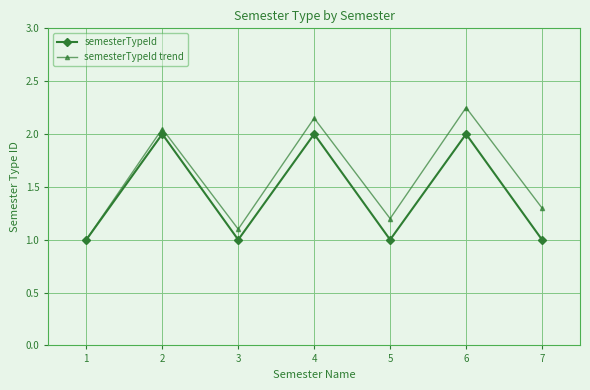

Does the chart display data point markers on the line(s)?

Yes